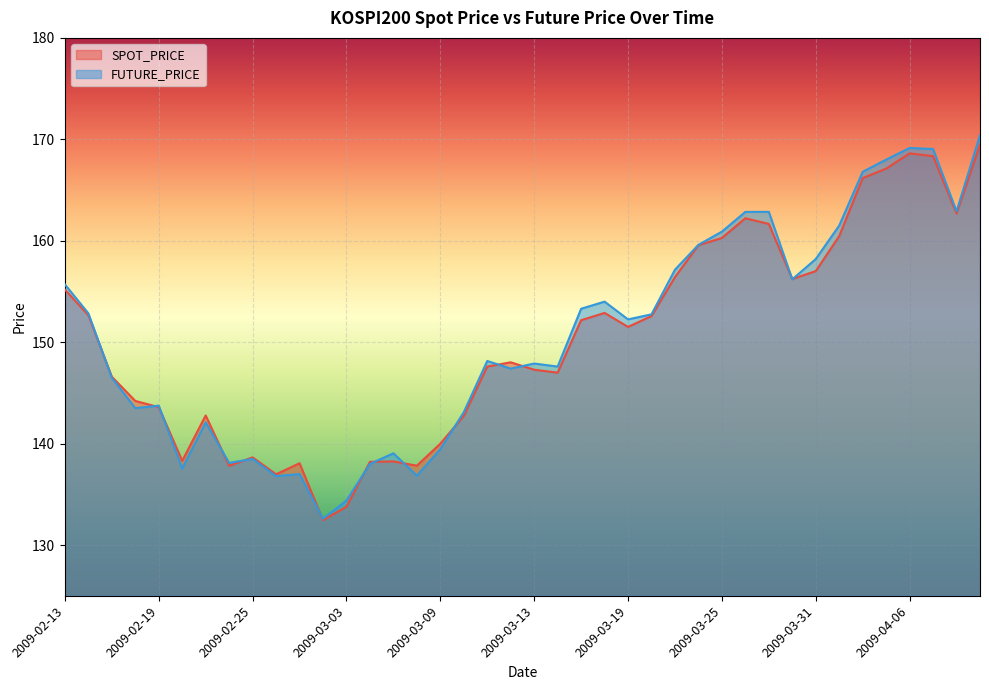

How many values in the FUTURE_PRICE series exceed 152?

20